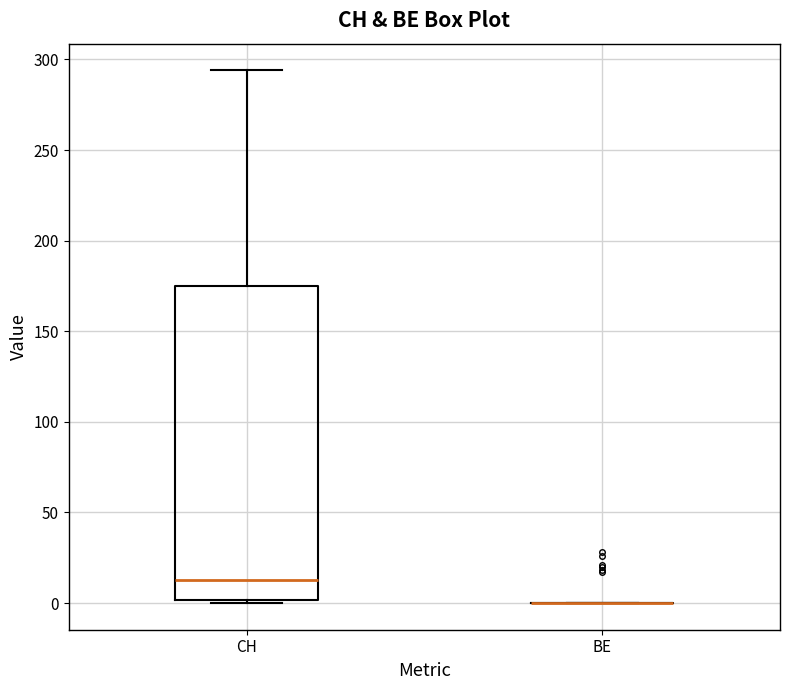

Reading left to right, transcribe this box plot: for each box, give where its median line is, the range the box spans, and where its two whiskers end, as read against the y-axis. The values are not printed on the chart, so give them approximately, as read against the axis.

CH: median 15, box 0 to 175, whiskers 0 to 295
BE: box collapsed to a line at 0, whiskers 0 to 0